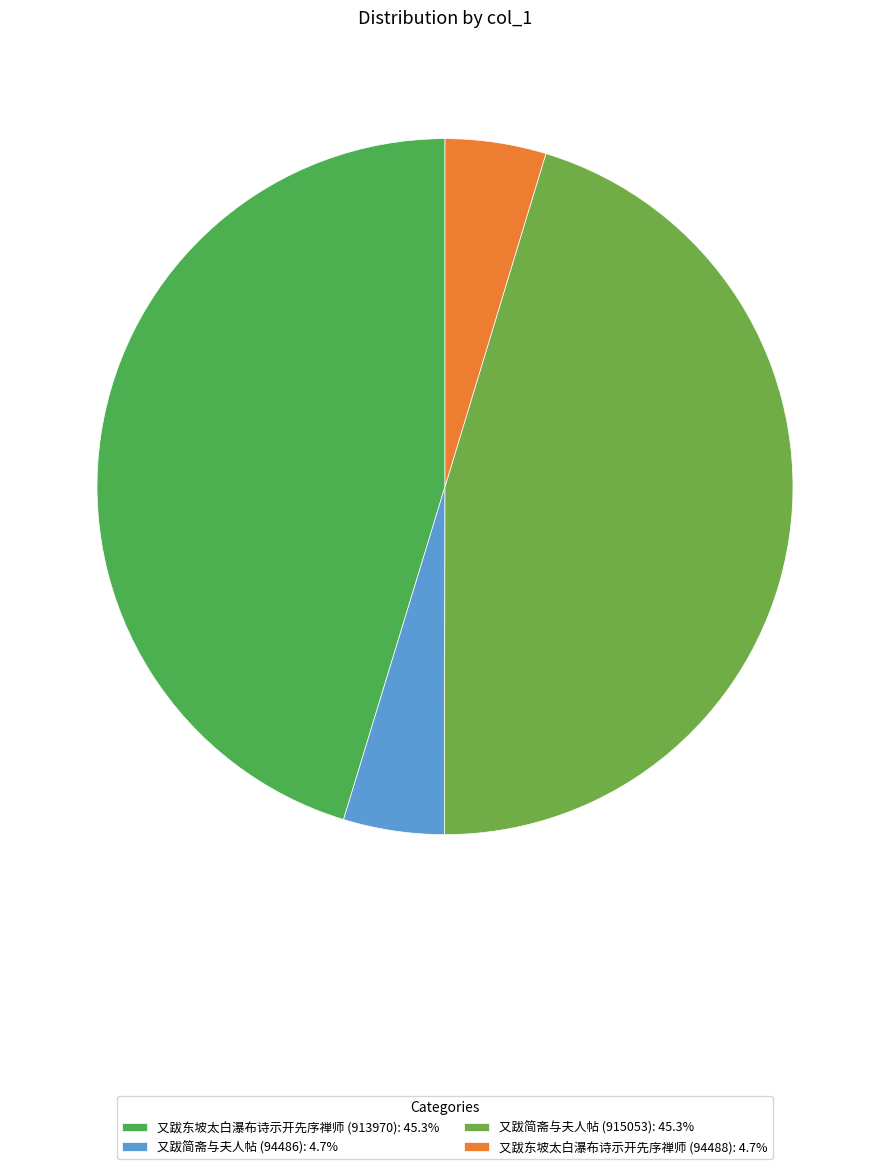

What percentage is the 又跋简斋与夫人帖 (915053) slice, to the nearest percent?

45%